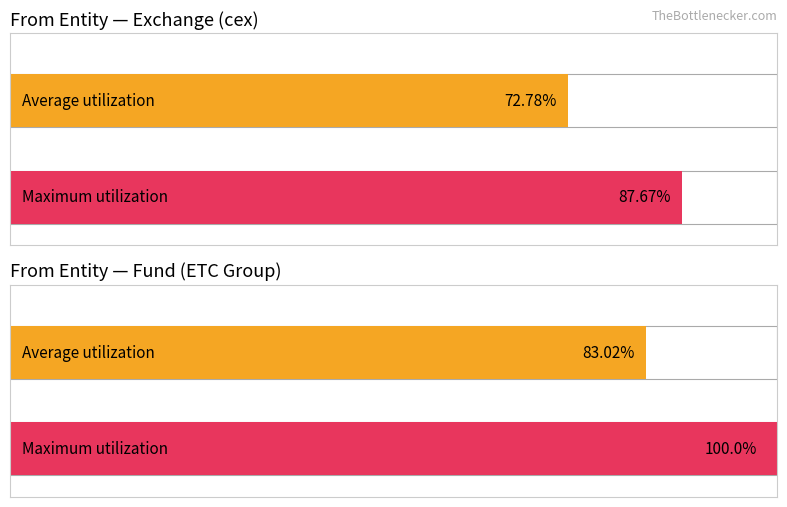

Rank the series at Uncertain from highest to lowest value.

Maximum utilization, Average utilization